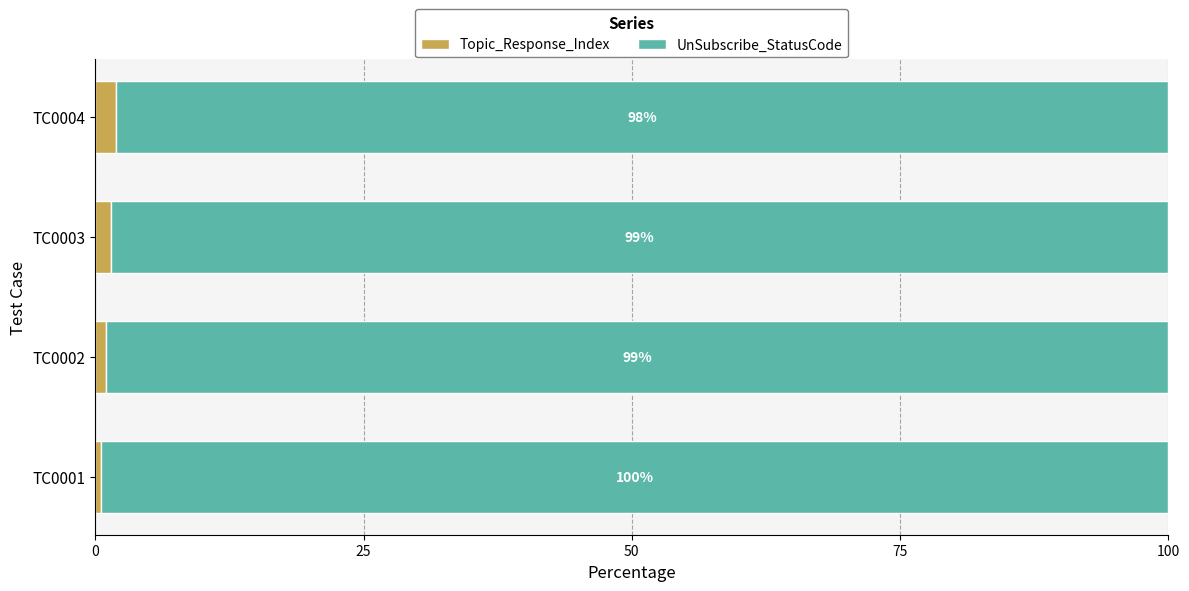

At which label does Topic_Response_Index reach its minimum?

TC0001